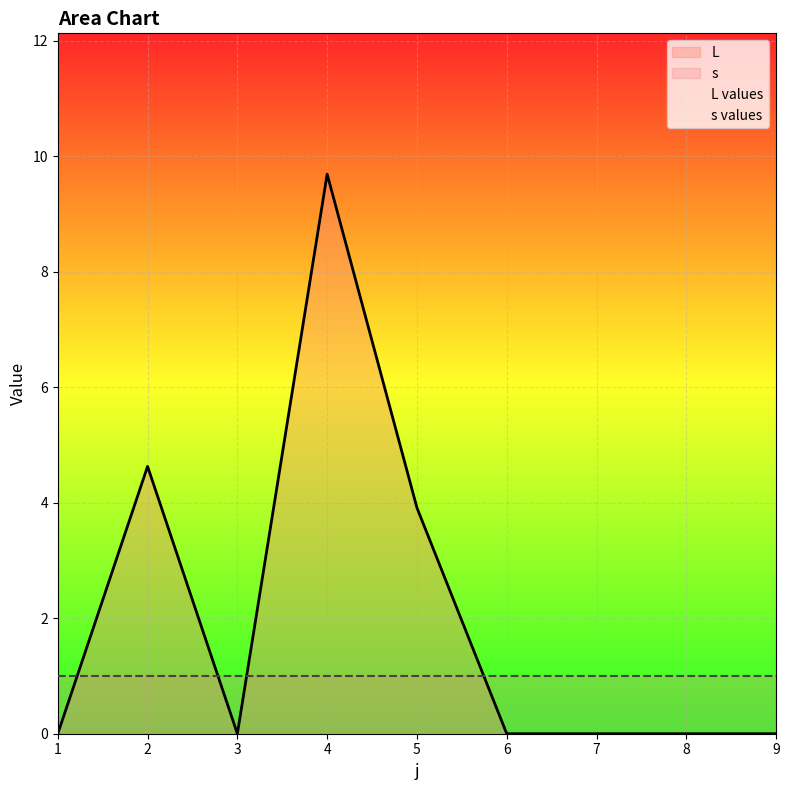

At which category does the chart reach its minimum across all series?

1